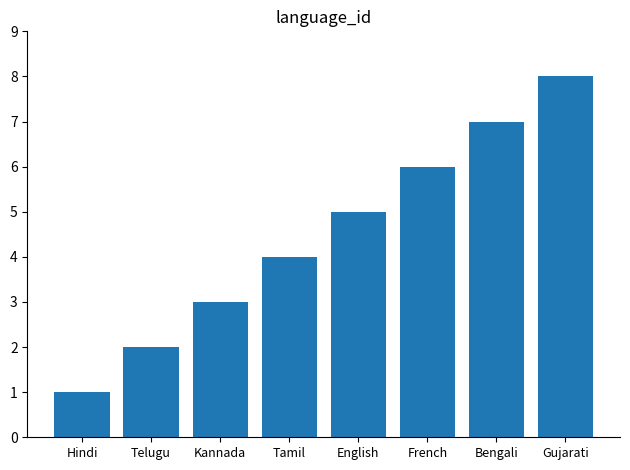

What value does the data have at Gujarati?

8